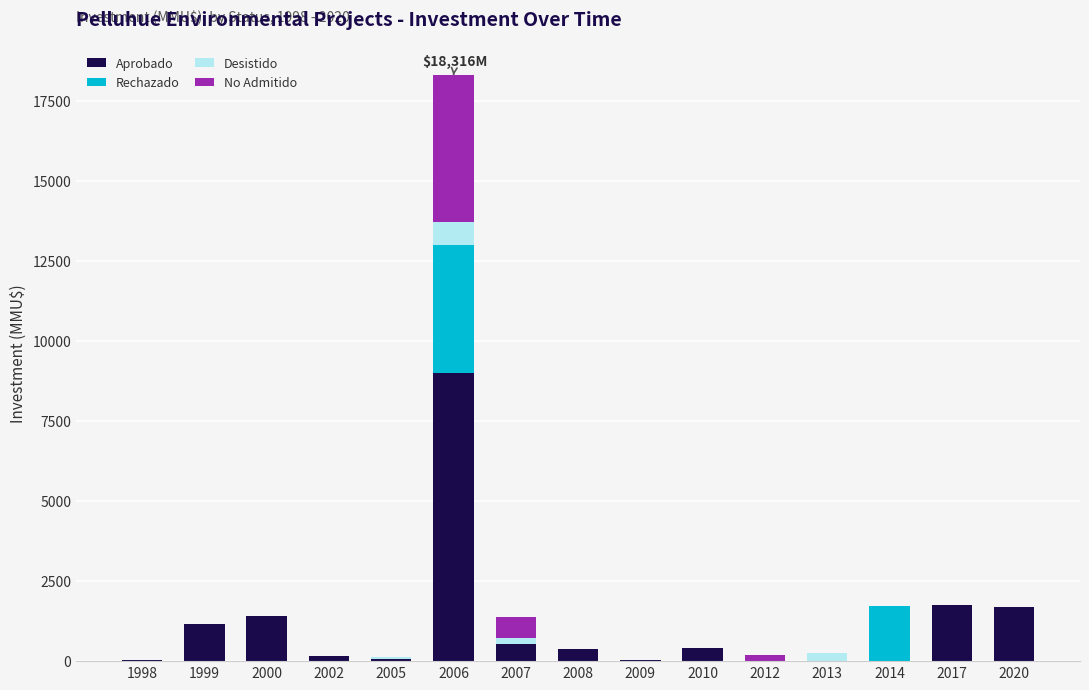

The value of Aprobado at 2014 is 0. True or false?

True